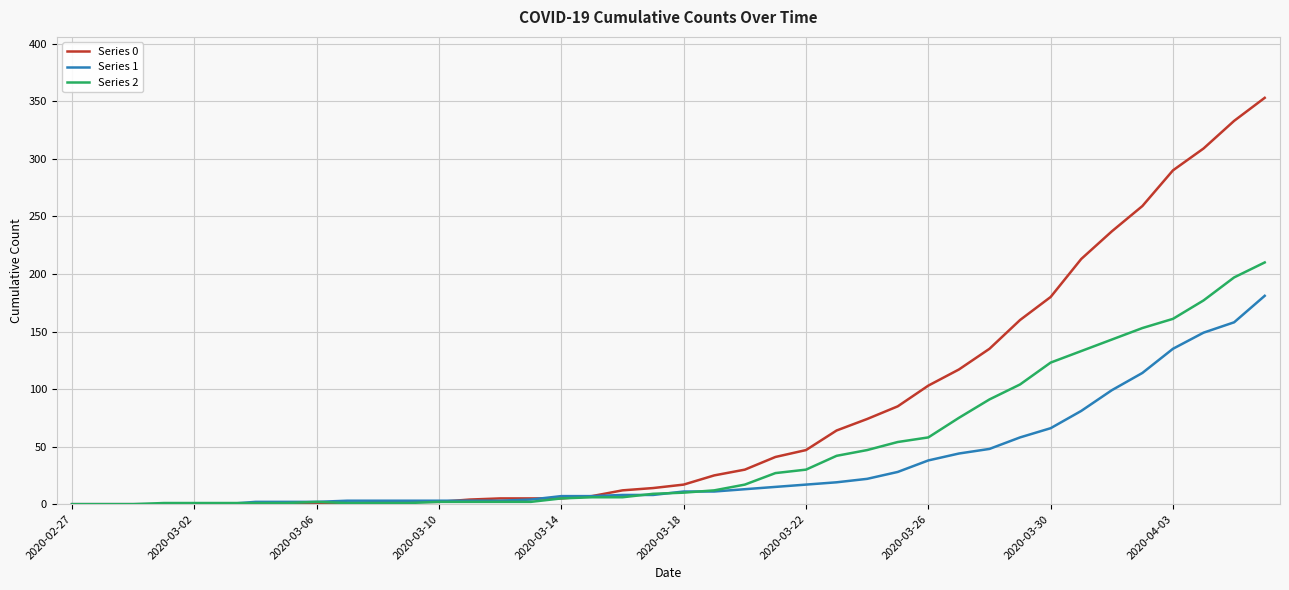

Does the chart have visible grid lines?

Yes